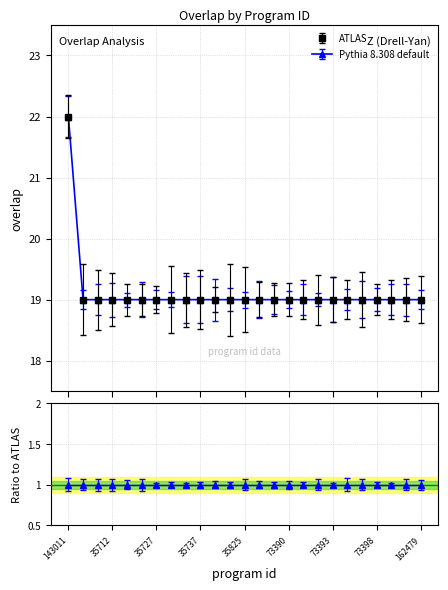

Does the chart have visible grid lines?

Yes